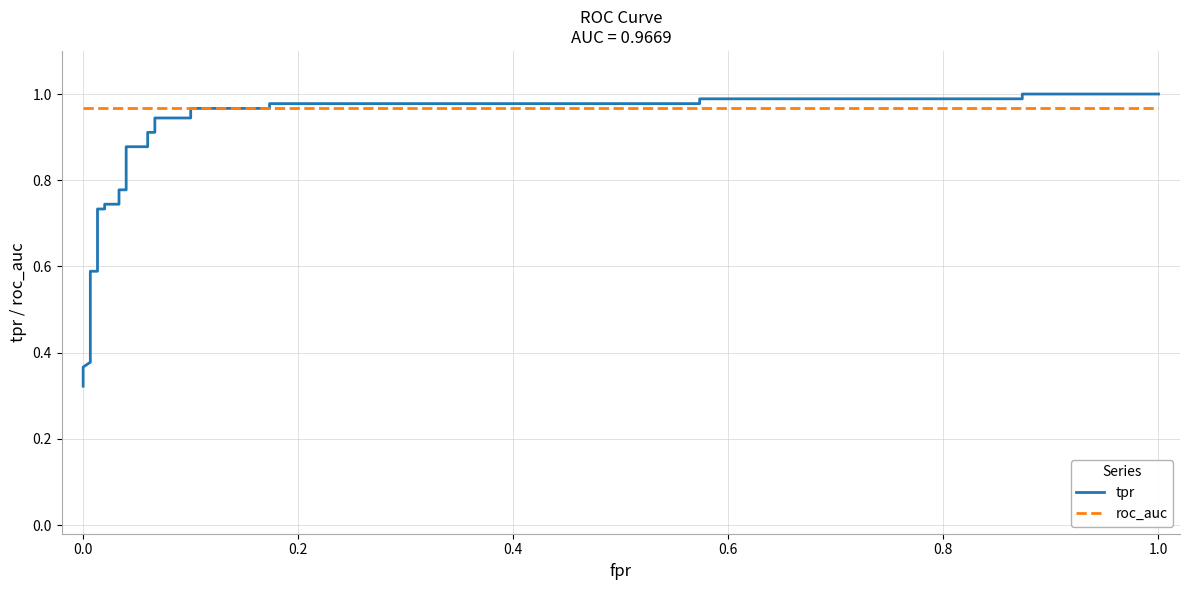

What is the average value of the roc_auc series?

1.0